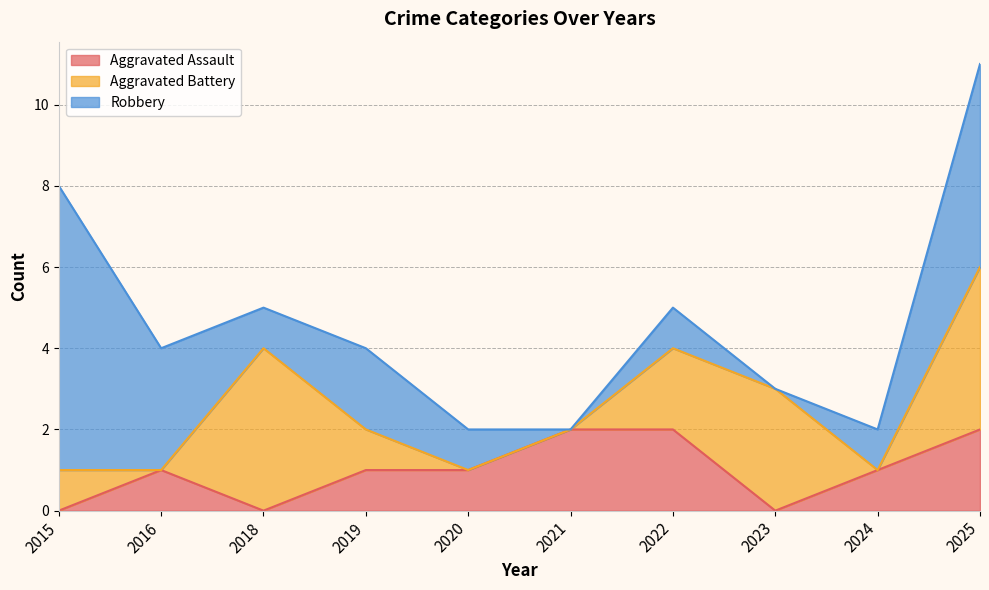

Is the value of Aggravated Battery at 2021 greater than the value of Robbery at 2021?

No